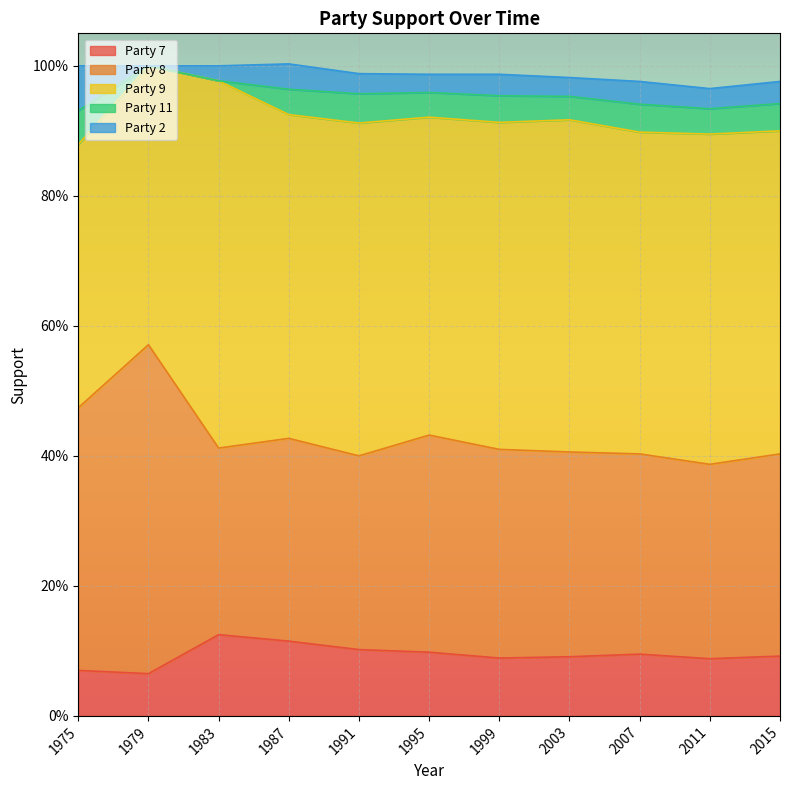

What is the difference between the highest and lowest values at 1991?

0.5